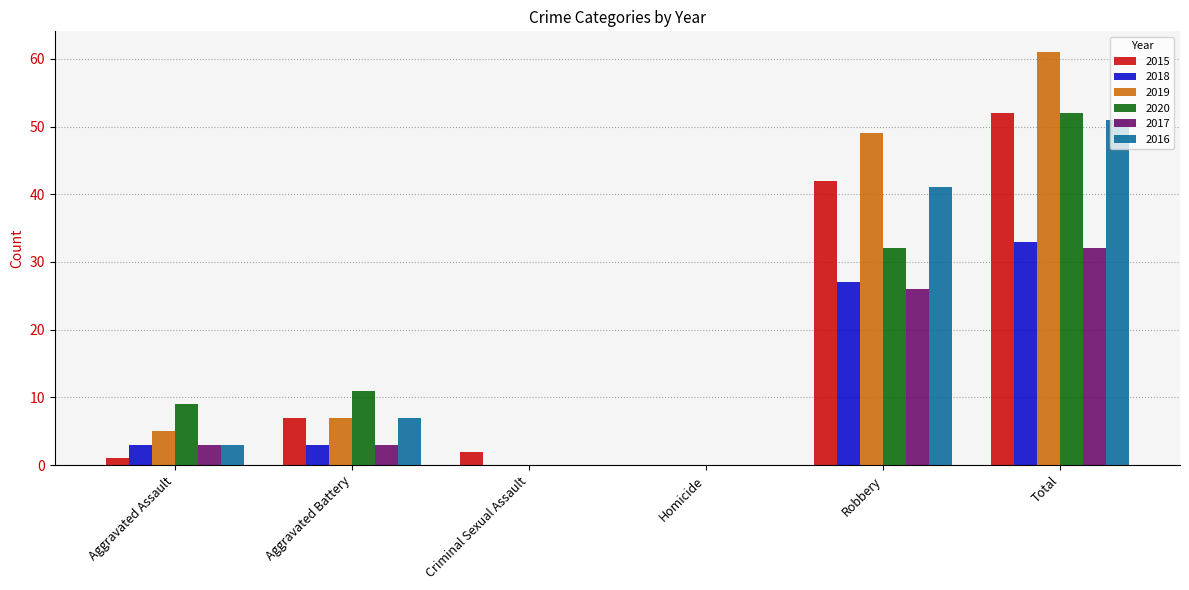

Between Aggravated Battery and Criminal Sexual Assault, which series saw the biggest shift?

2020